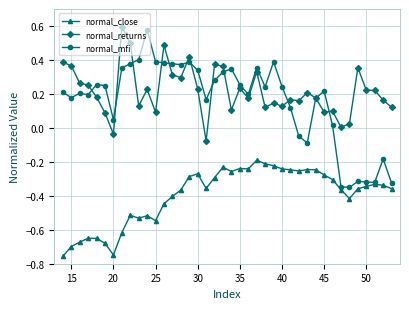

How many data points in normal_mfi are less than 0?

9